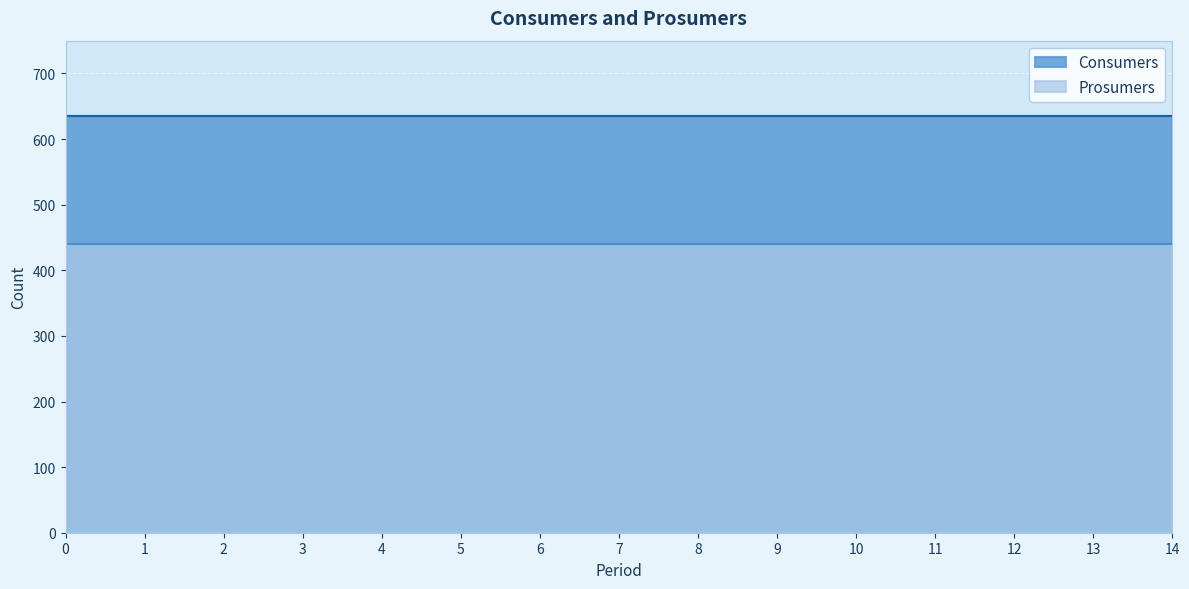

What is the total value across all series at 1?

1075